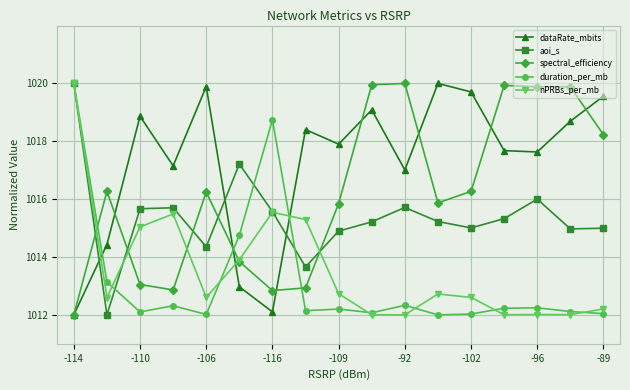

Which series has the largest total across all categories?

dataRate_mbits